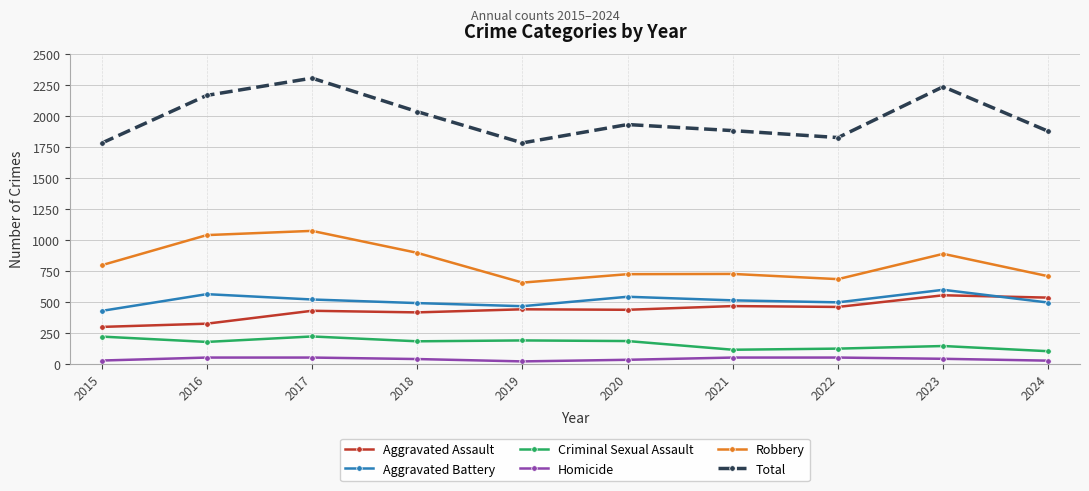

What value does the Robbery series have at 2015, to the nearest 5?

800